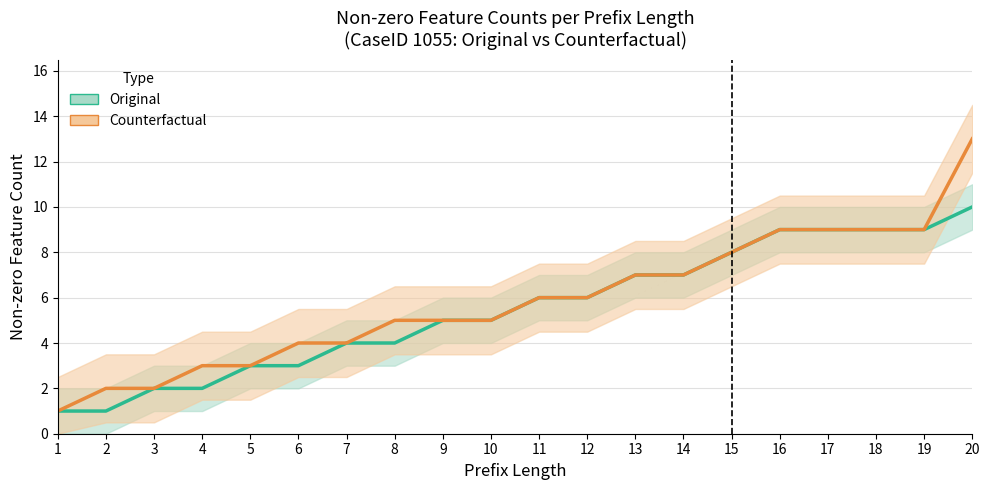

Reading left to right, transcribe all the data shown in this chart.

Original (Estimate): 1	1	2	2	3	3	4	4	5	5	6	6	7	7	8	9	9	9	9	10
Counterfactual (Estimate based on partial data): 1	2	2	3	3	4	4	5	5	5	6	6	7	7	8	9	9	9	9	13